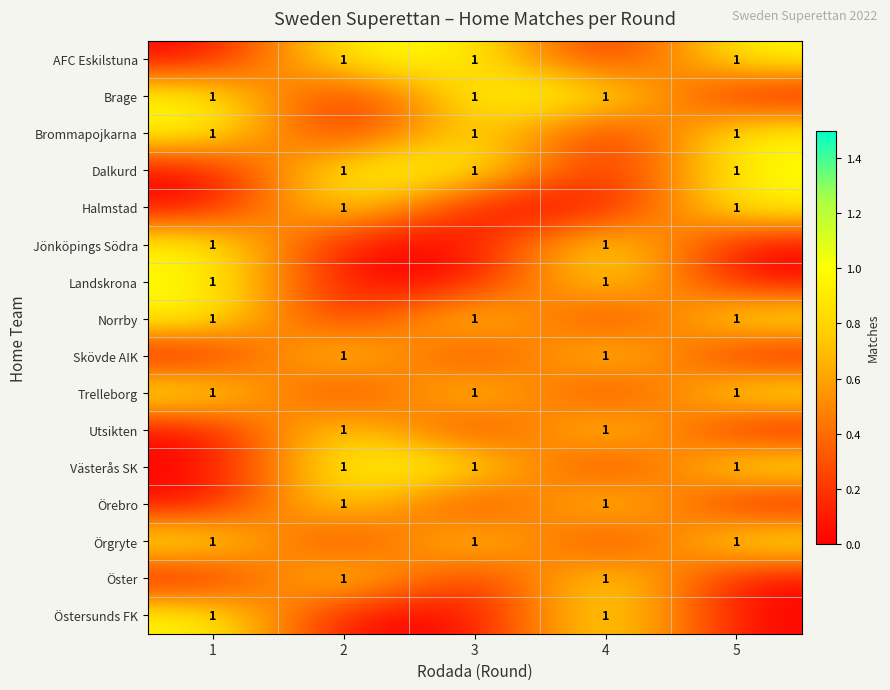

Between 5 and 4, which is larger?

5